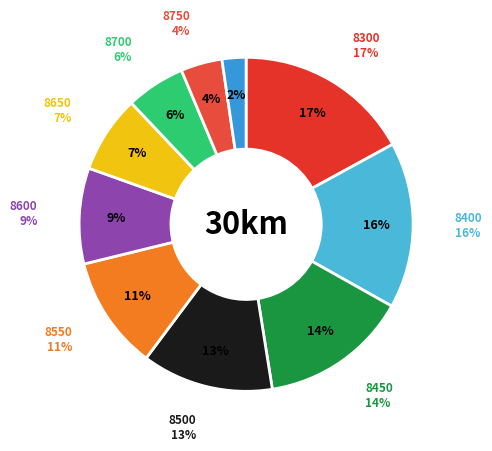

To the nearest percent, what is the difference between the 8450 and 8750 slice percentages?

10%